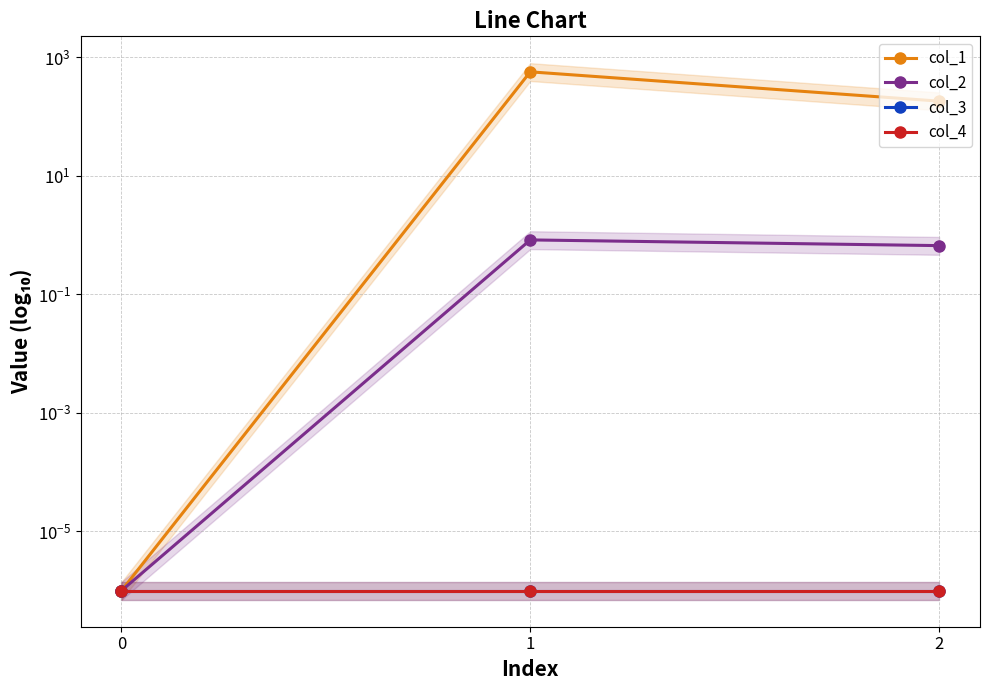

Which series has the largest total across all categories?

col_1